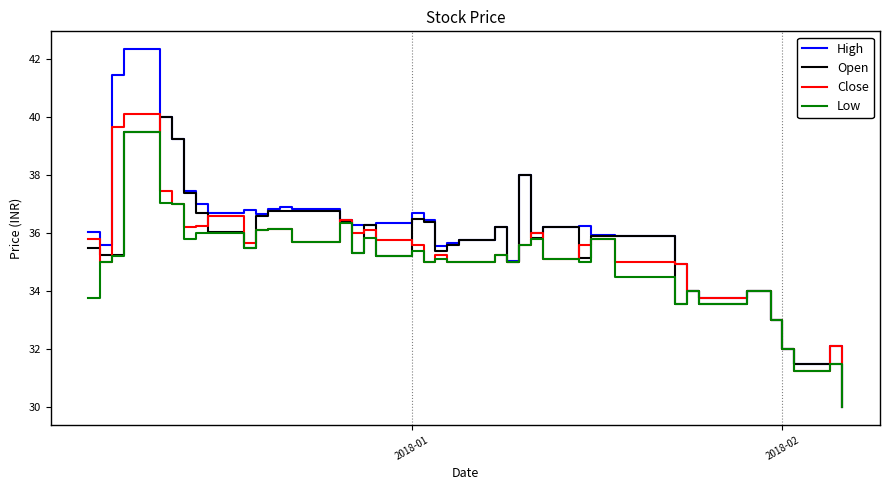

What is the maximum value shown in the chart?

42.4